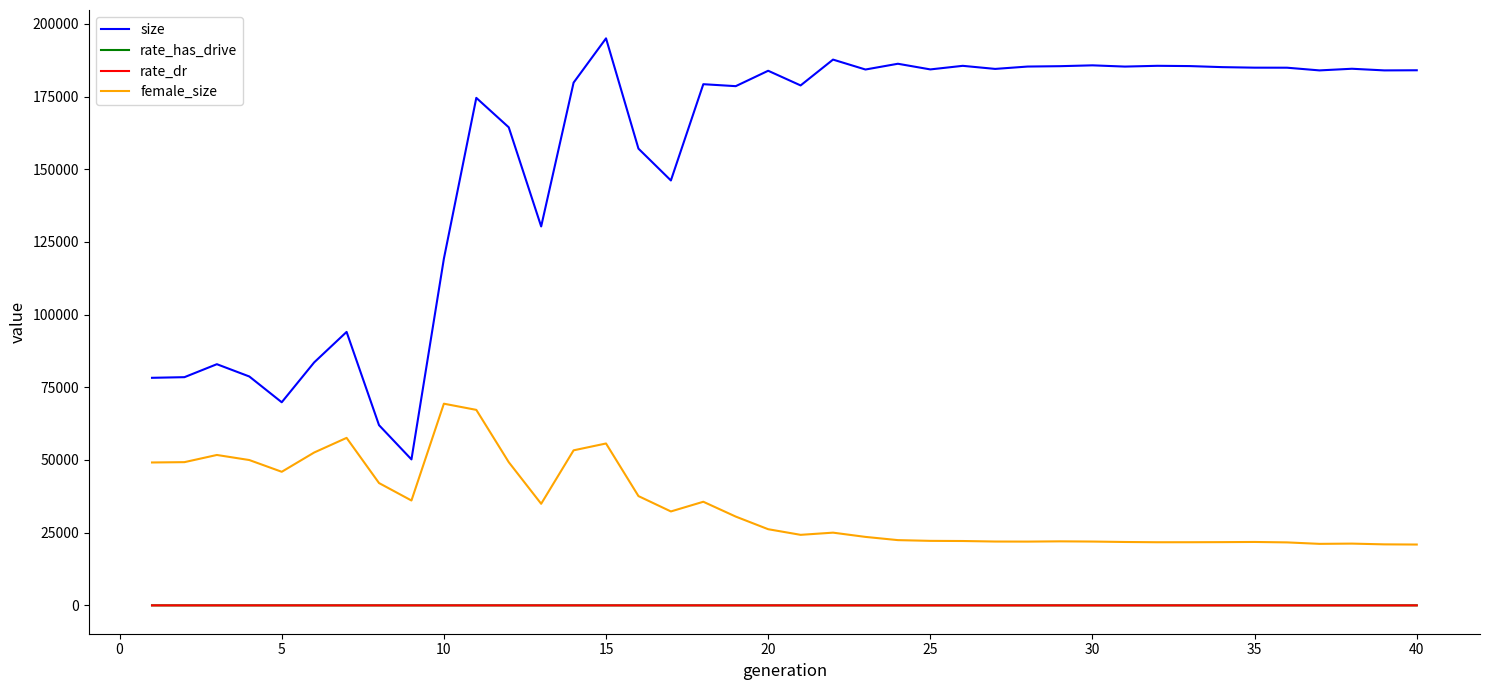

Which series has the largest range (max minus min)?

size